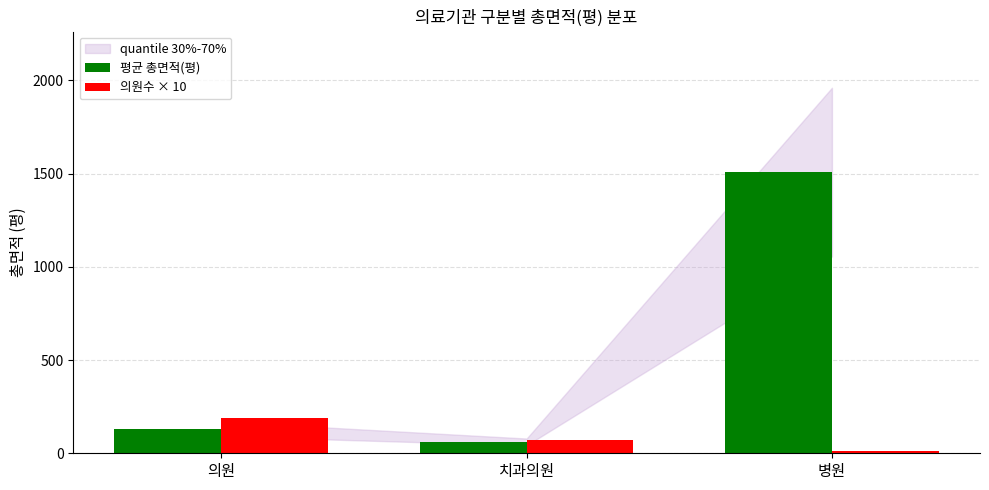

Which series changed the most between 의원 and 치과의원?

의원수 × 10